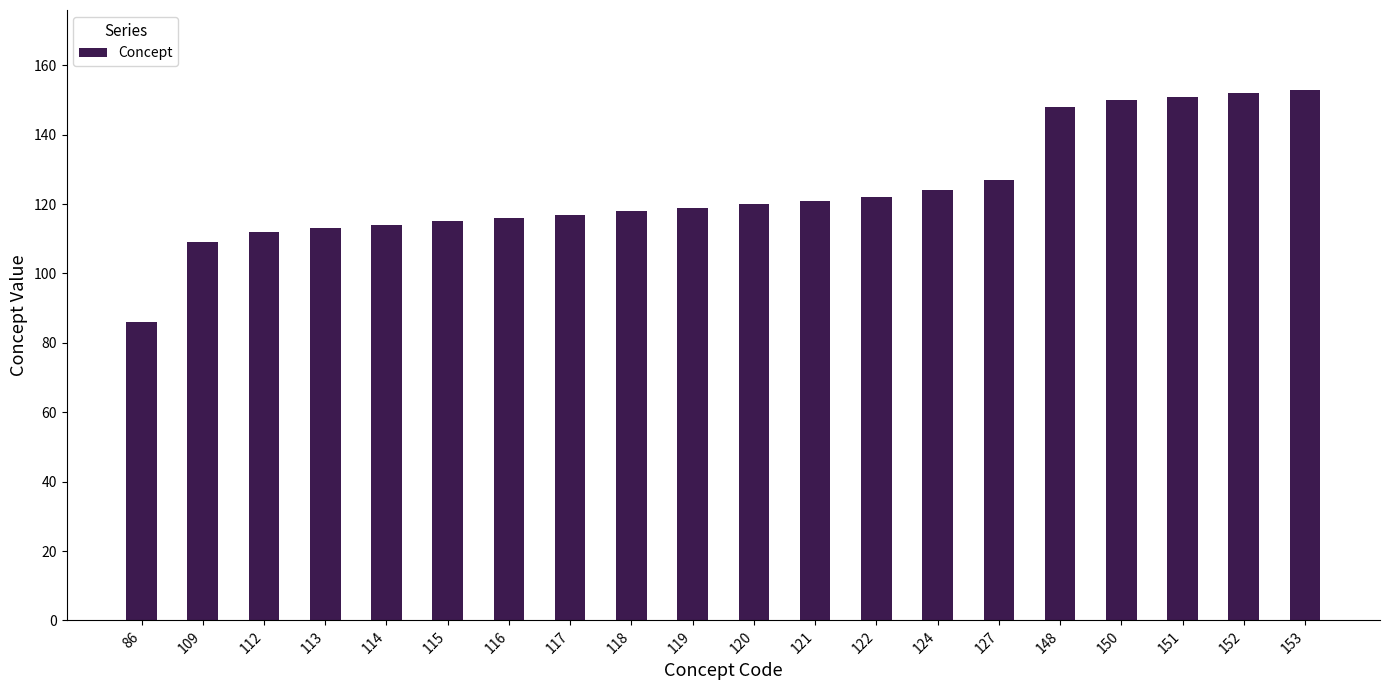

Is it true that the value at 118 is 62?

False